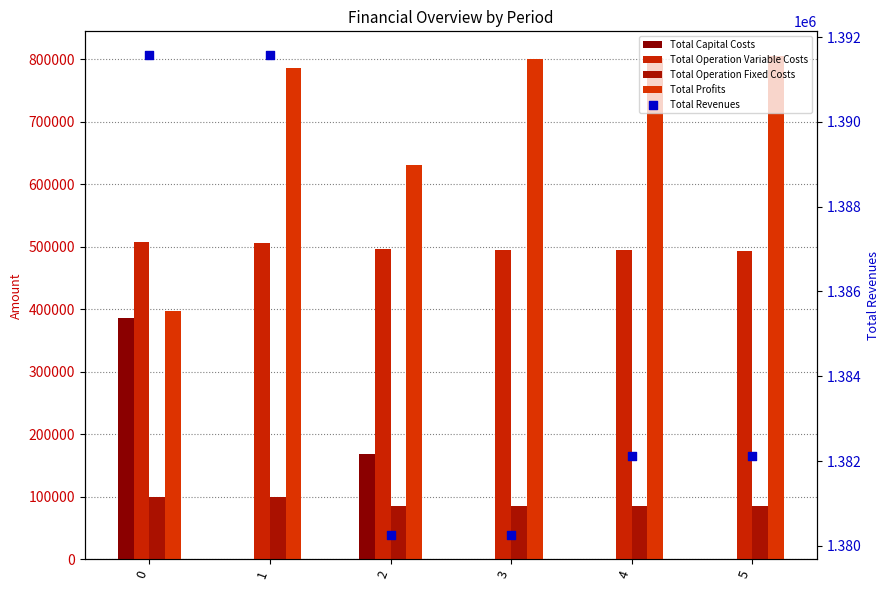

Which series reaches the maximum Y coordinate?

Total Revenues